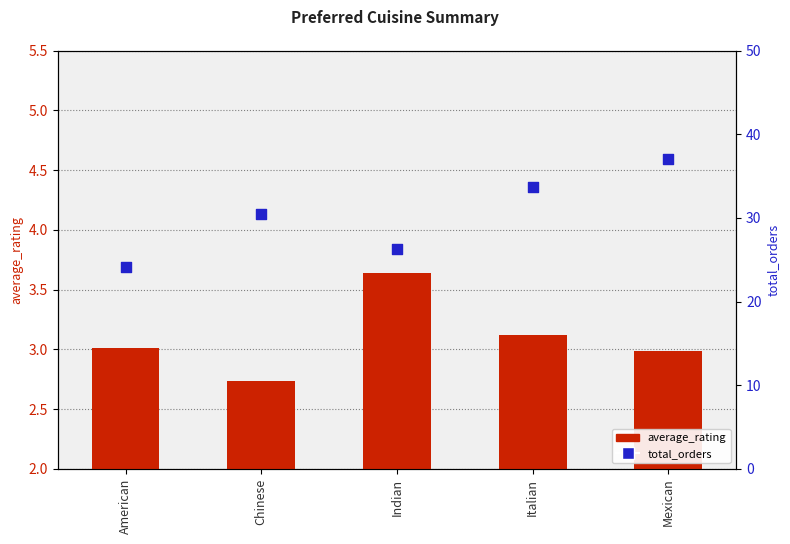

Is the value of total_orders at American greater than the value of average_rating at Indian?

Yes